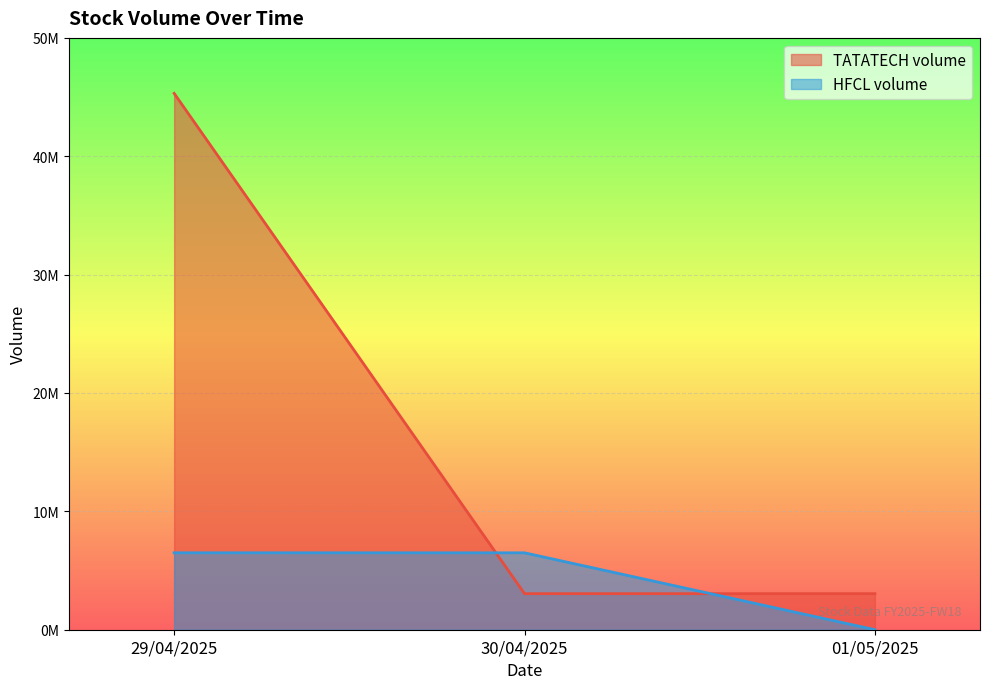

List the series in order of their peak value, highest first.

TATATECH volume, HFCL volume